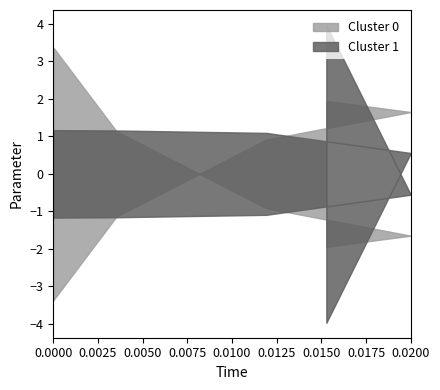

The Cluster 4 series shows 26.5 at 29.50680786686838. True or false?

False